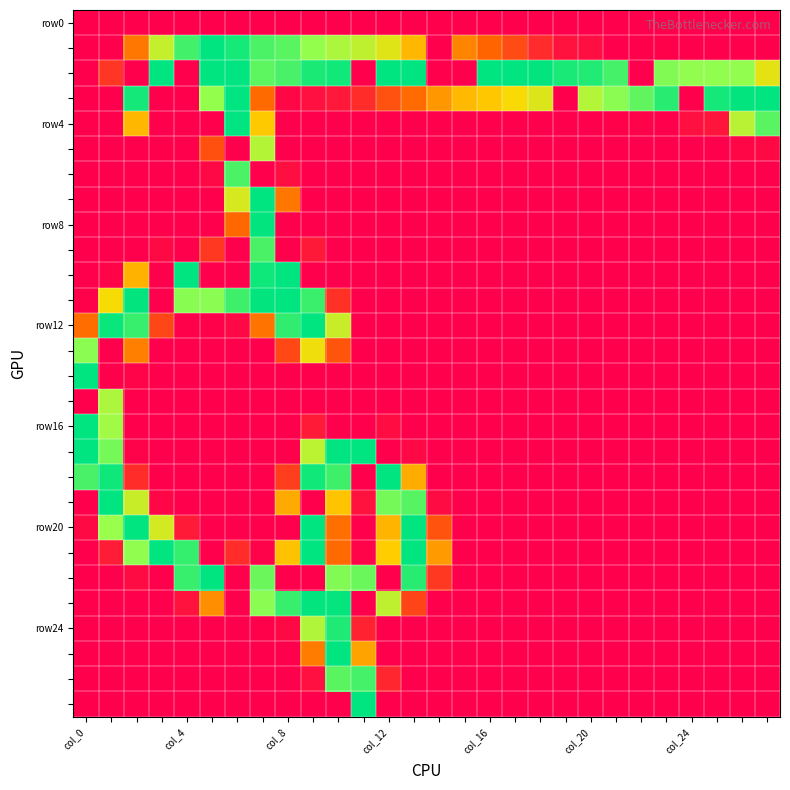

Count the number of categories in the chart.

28